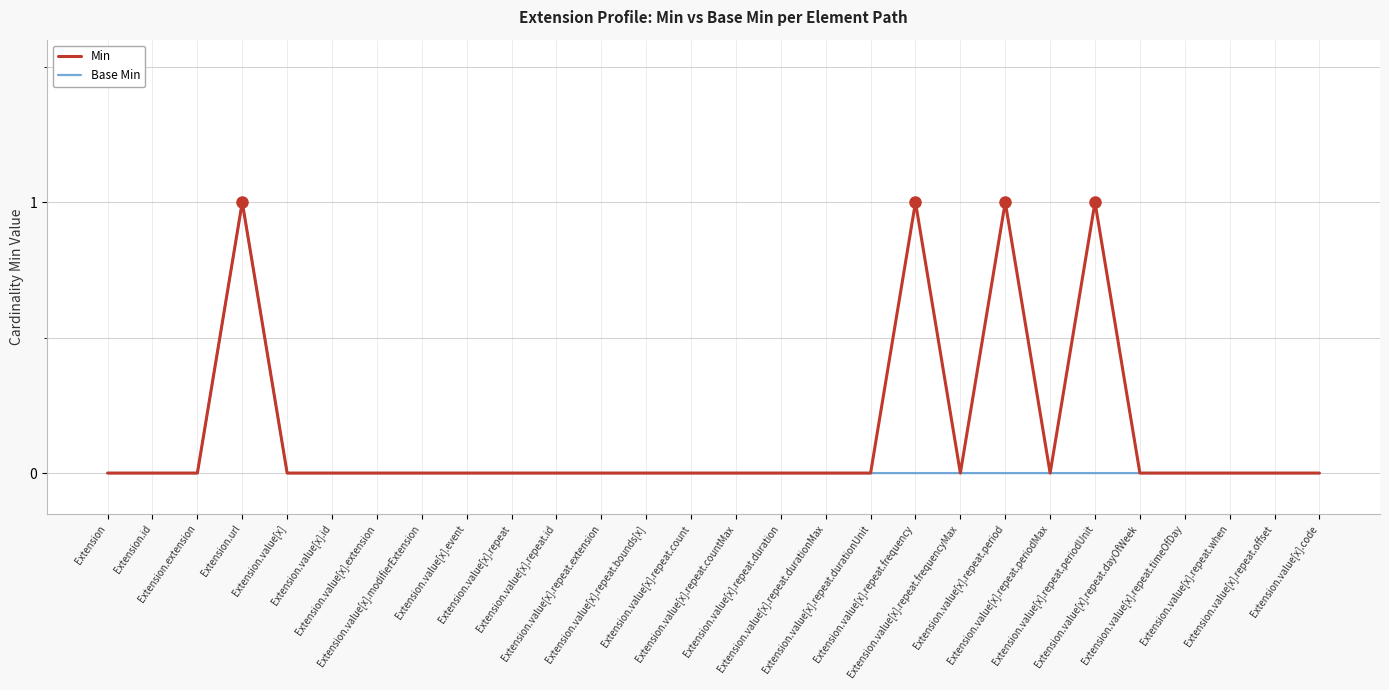

Which series has the largest total across all categories?

Min